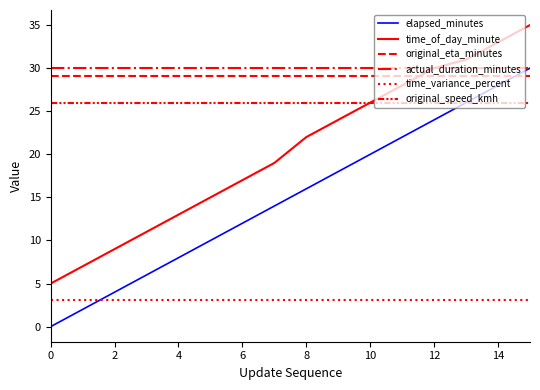

What is the lowest value of the original_speed_kmh series?

25.9